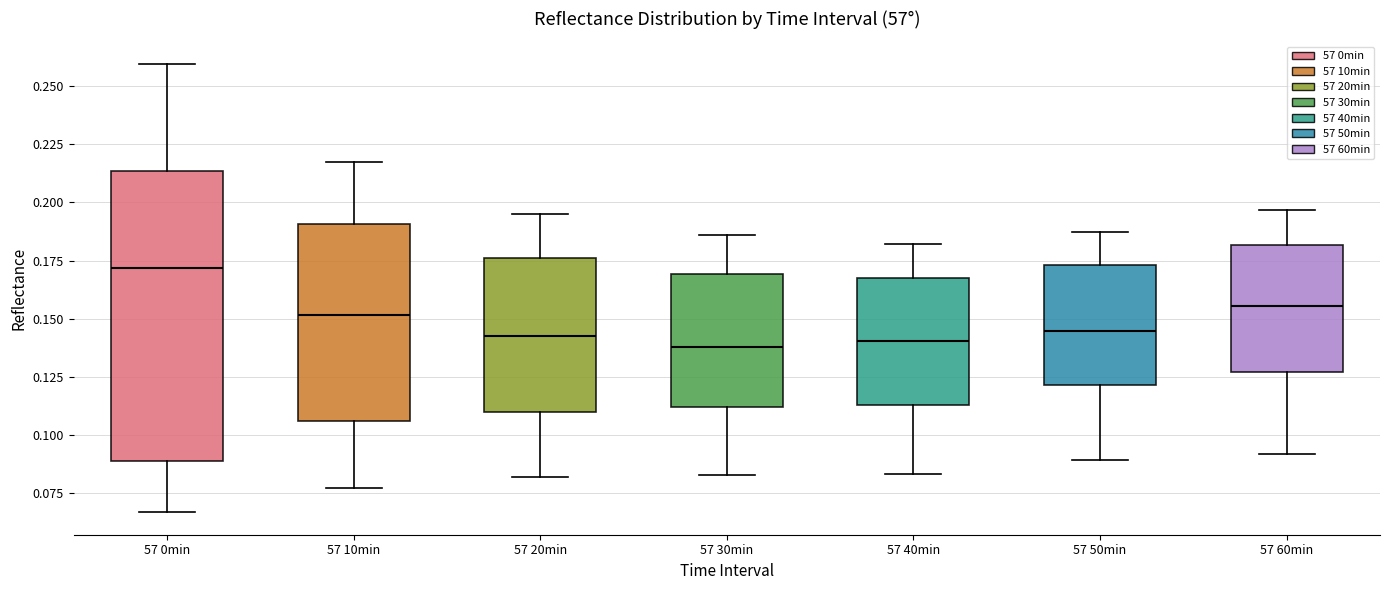

Which box has the highest median line?

57 0min